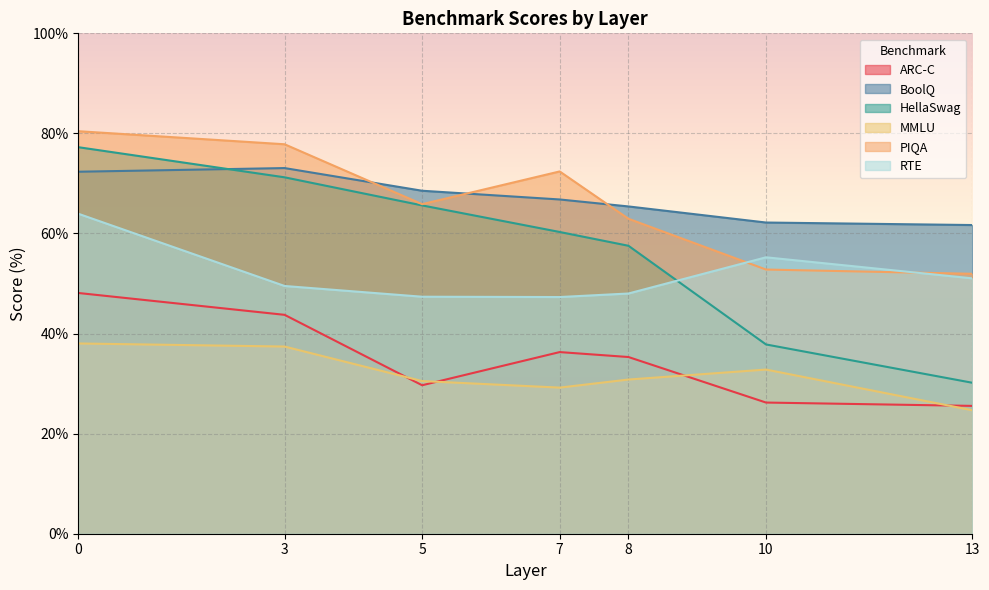

Is the value of HellaSwag at 13 greater than the value of ARC-C at 13?

Yes